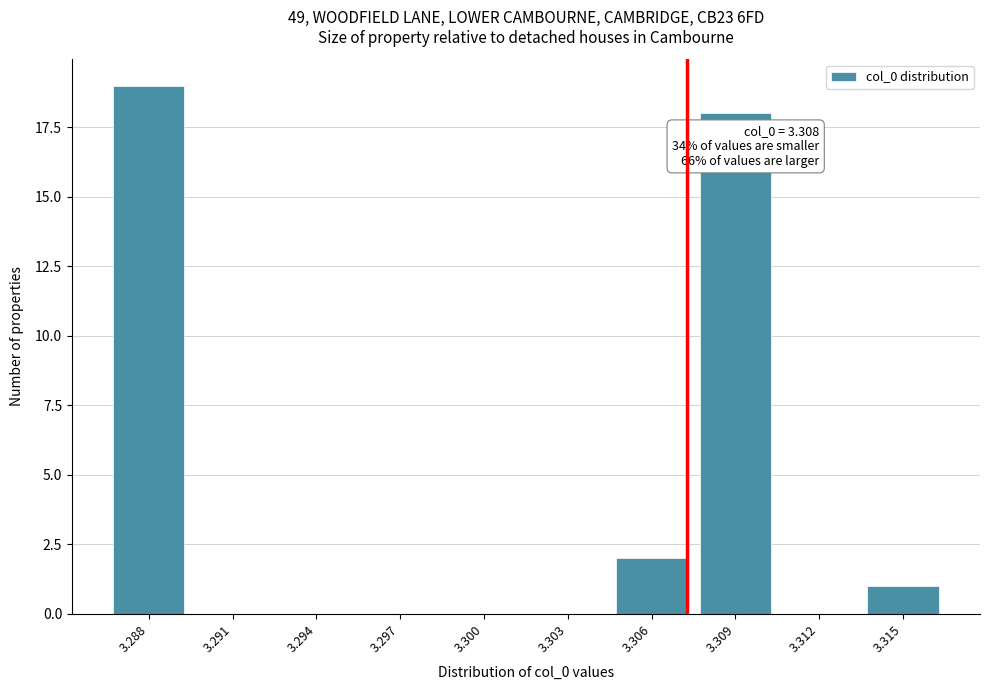

Reading left to right, what are all the values shown in this chart?

3.288=19	3.291=0	3.294=0	3.297=0	3.300=0	3.303=0	3.306=2	3.309=18	3.312=0	3.315=1